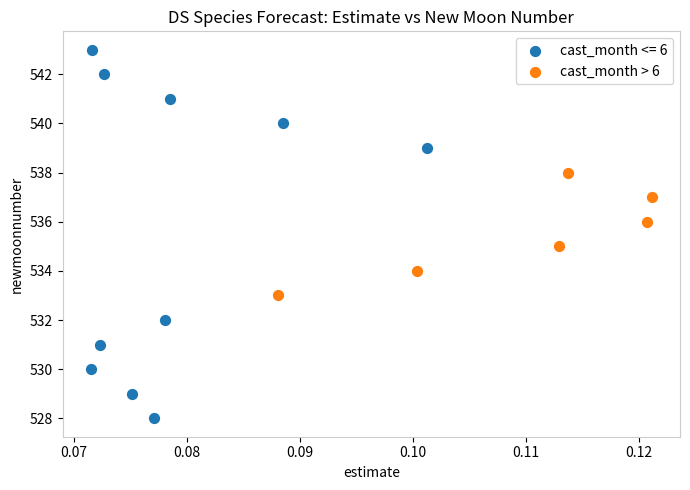

Which series contains the lowest Y value?

cast_month <= 6